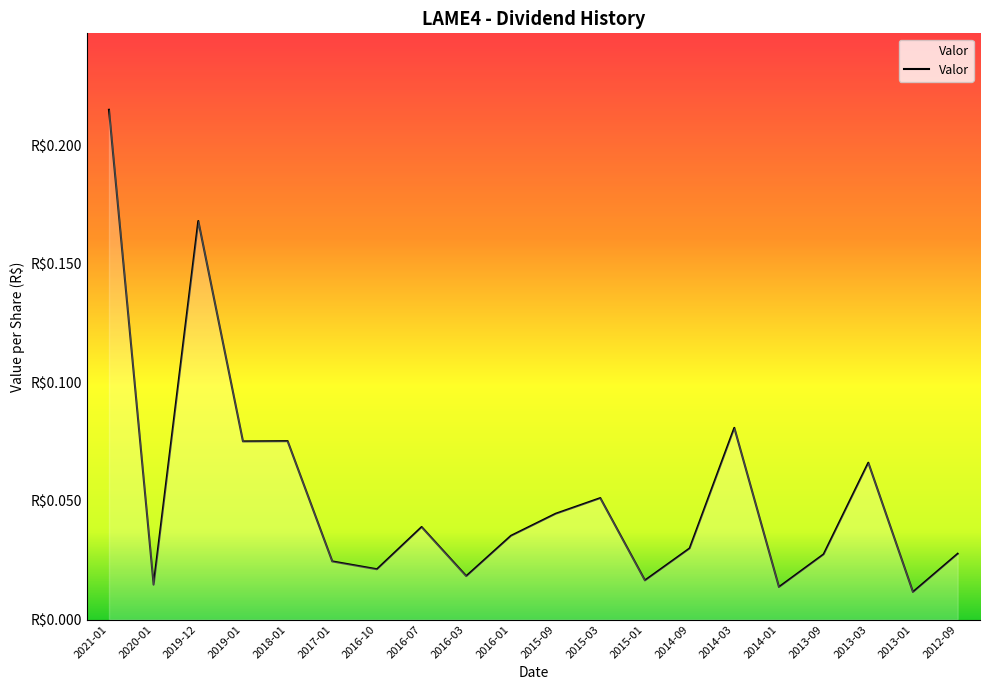

What is the difference between the values at 2013-01 and 2014-03?

0.1